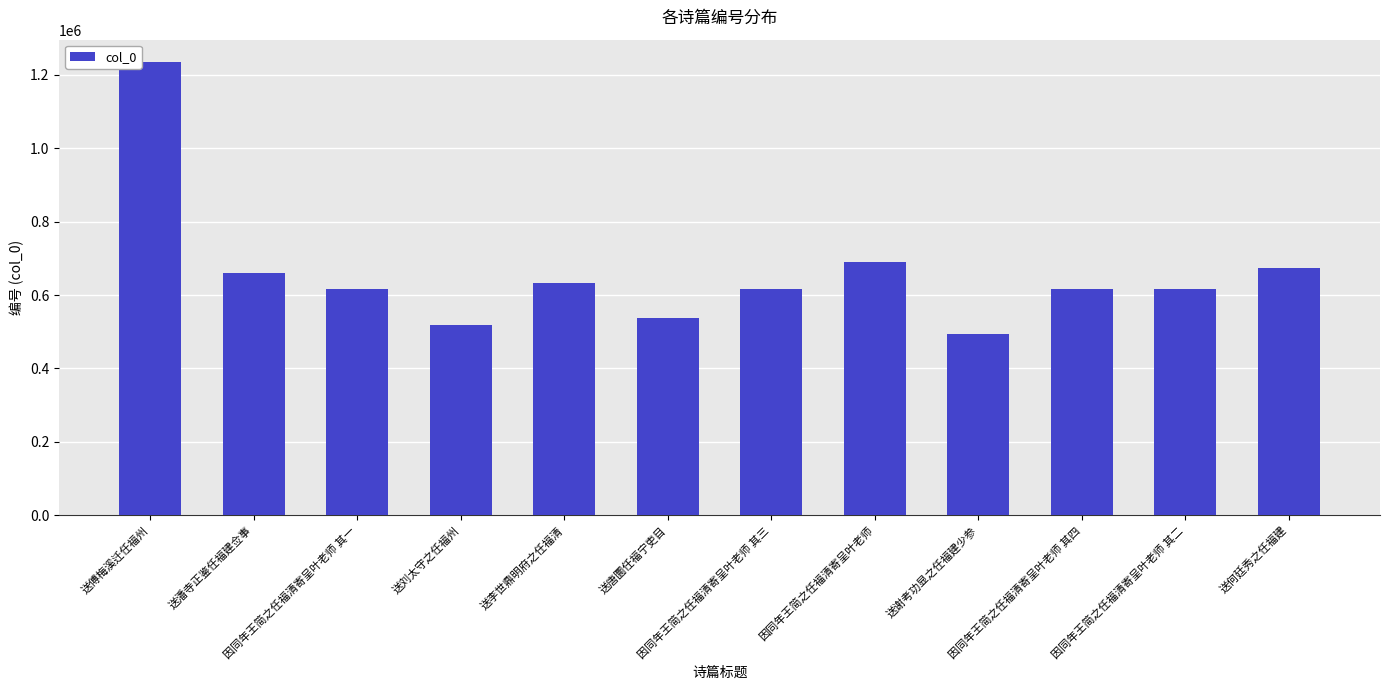

Where is the data nearest to the value 863937?

因同年王简之任福清寄呈叶老师